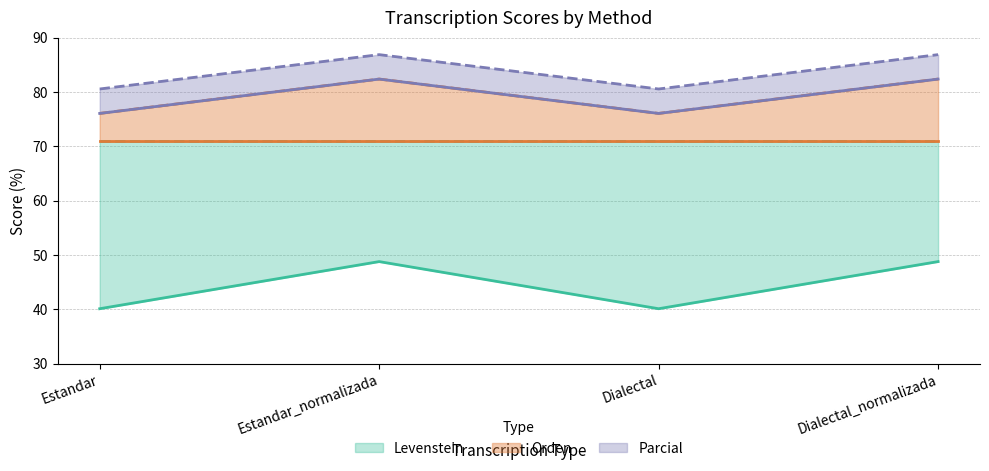

Which has a higher value, Dialectal_normalizada or Estandar_normalizada?

Dialectal_normalizada